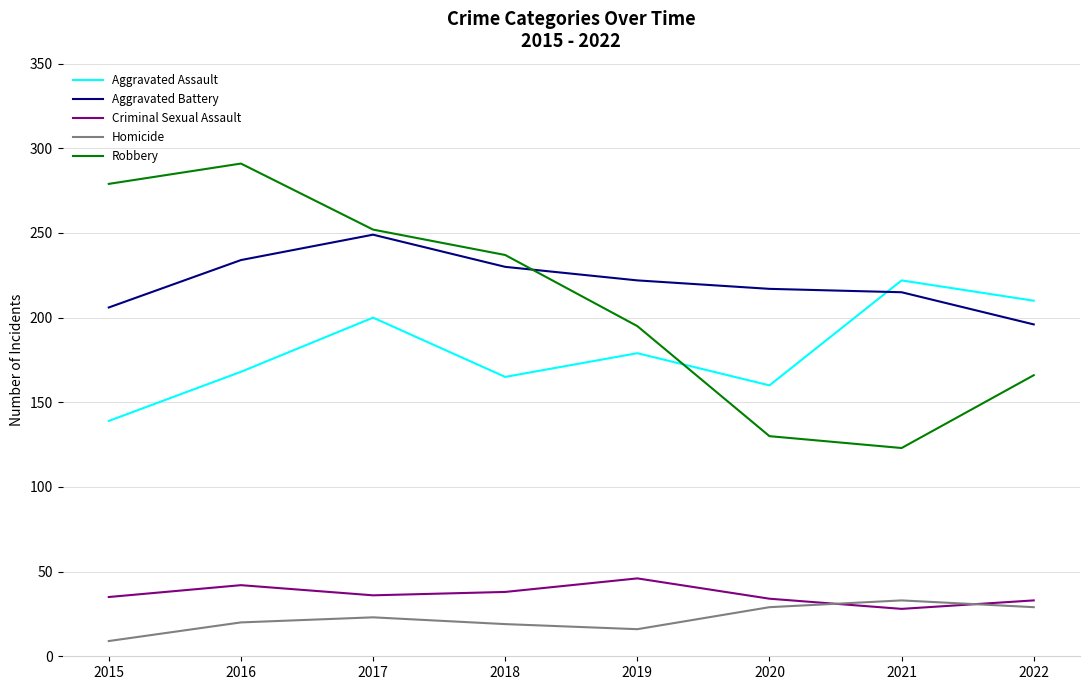

True or false: Aggravated Battery and Homicide intersect in this chart.

False